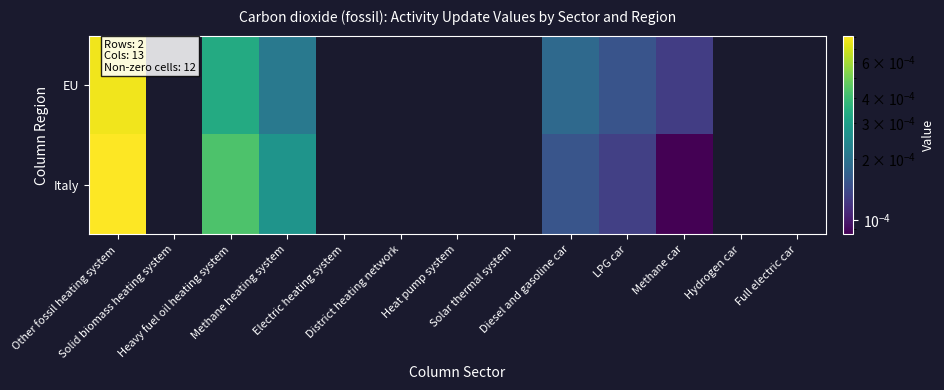

Rank the series by their average value, from lowest to highest.

EU, Italy